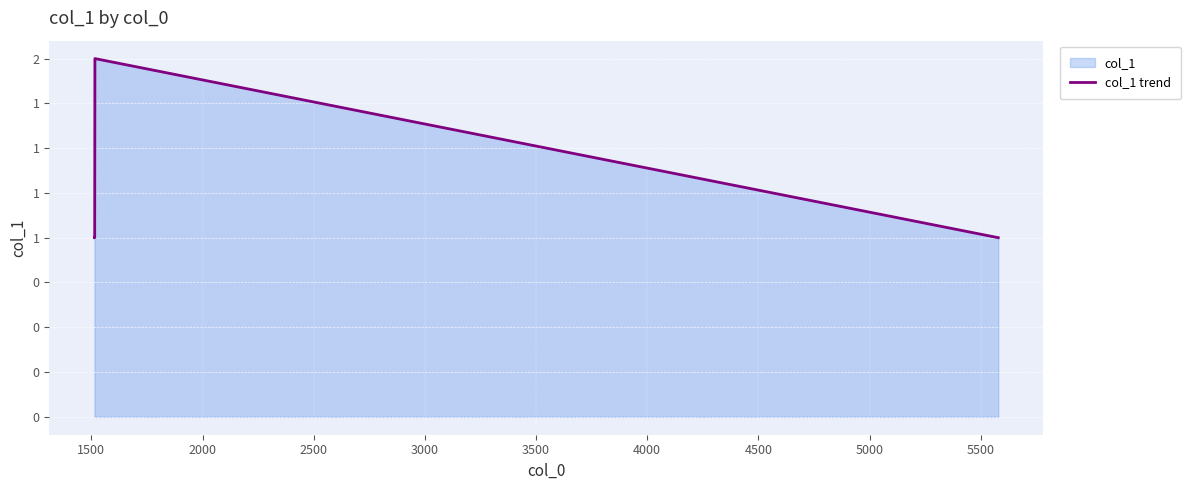

The chart shows a value of 2 at 2000. True or false?

True